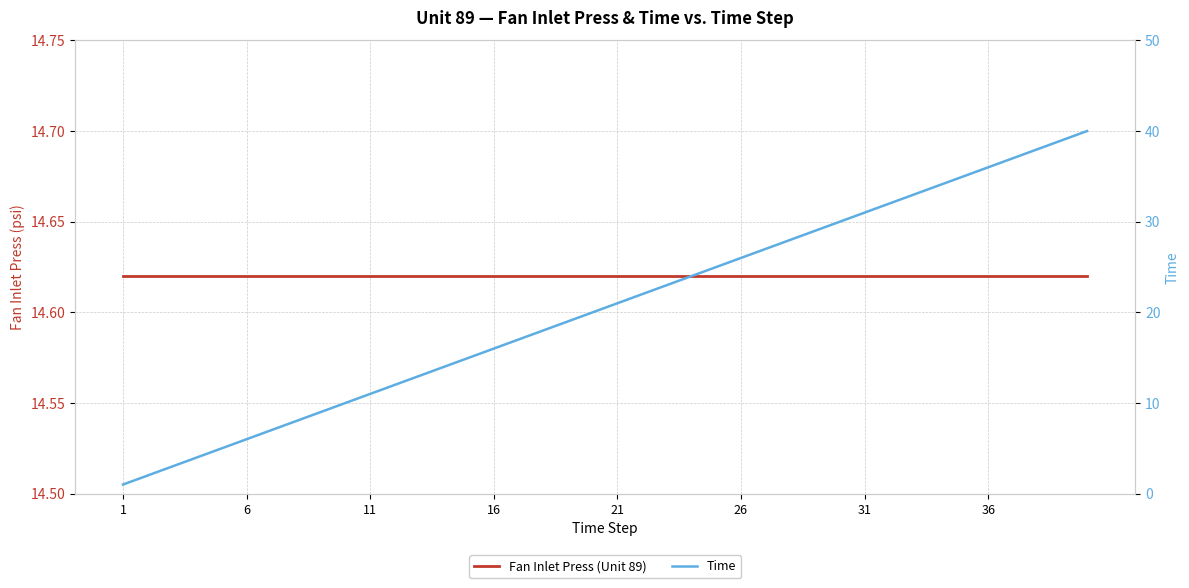

Rank the series by their average value, from highest to lowest.

Time, Fan Inlet Press (Unit 89)